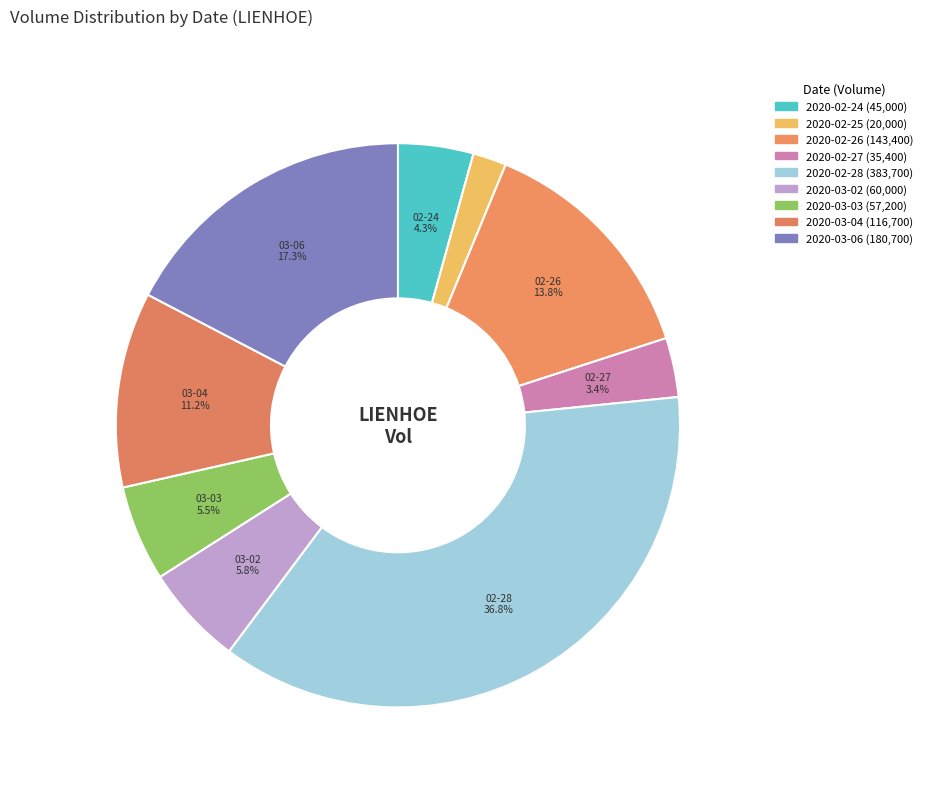

How many segments does this pie chart have?

9